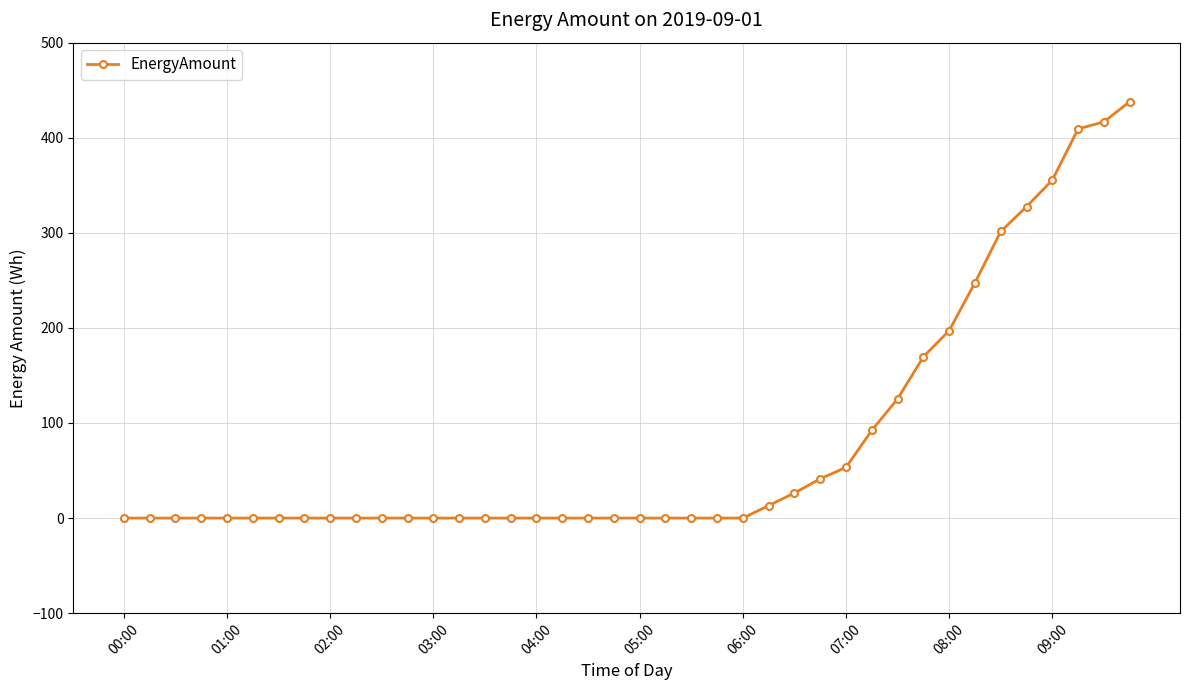

Count the number of data series in this chart.

1